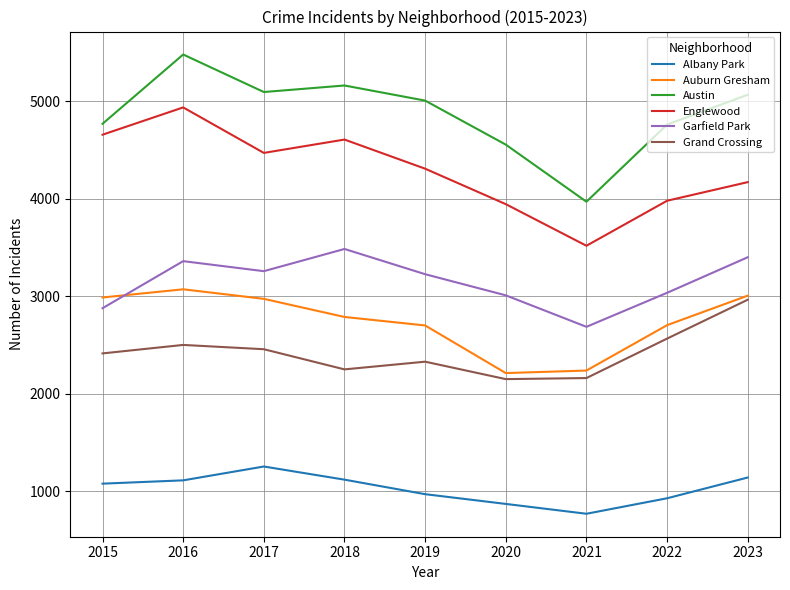

How many categories are shown in the chart?

9